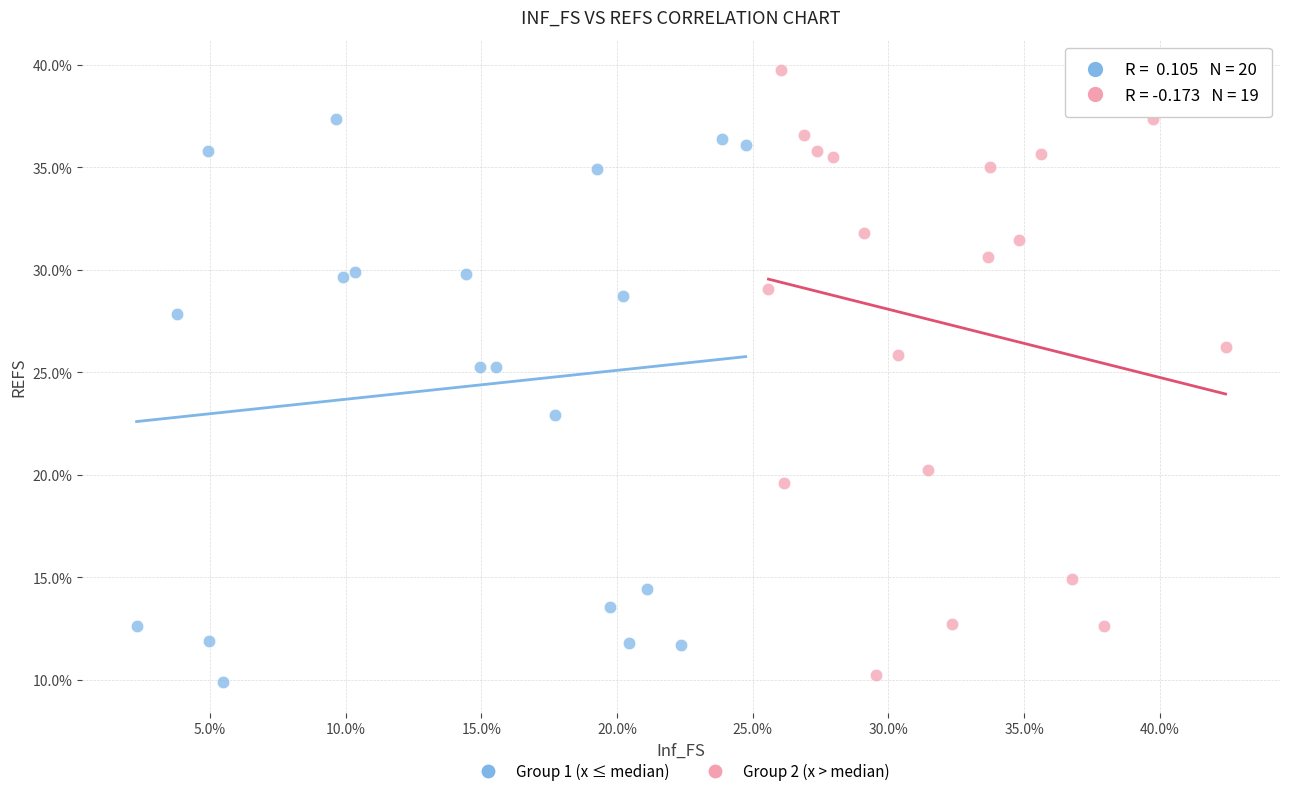

Which series reaches the maximum Y coordinate?

Group 2 (x > median)